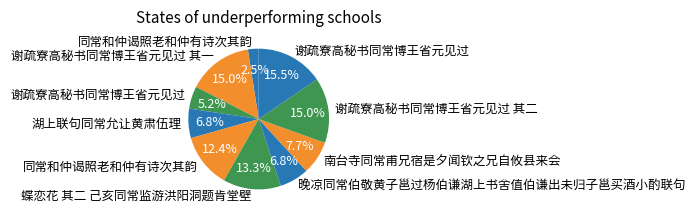

How many slices are in this pie chart?

10